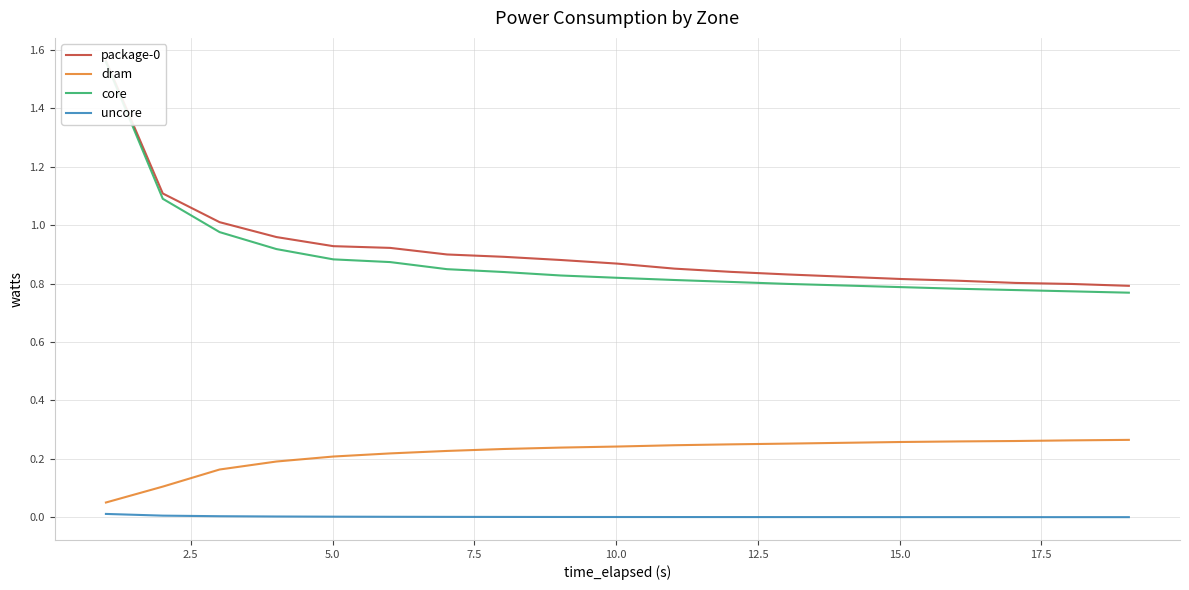

What are all the series names shown in the legend?

package-0, dram, core, uncore